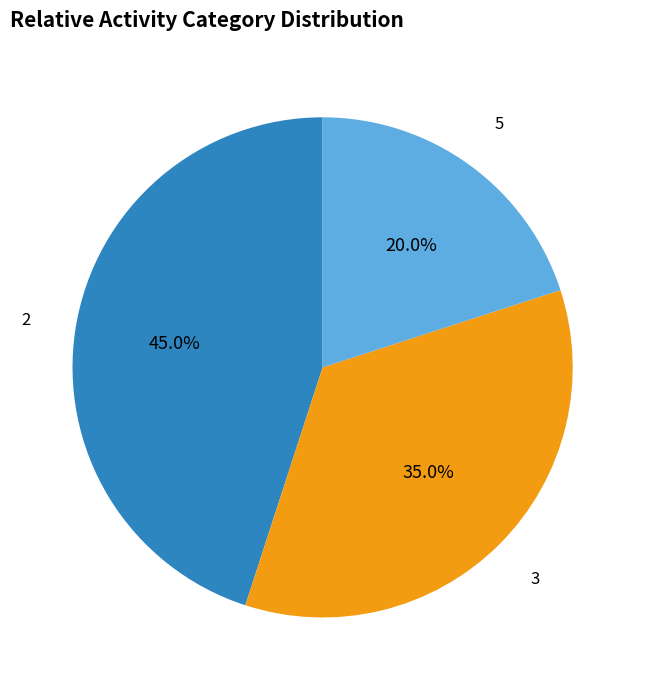

How many slices are in this pie chart?

3